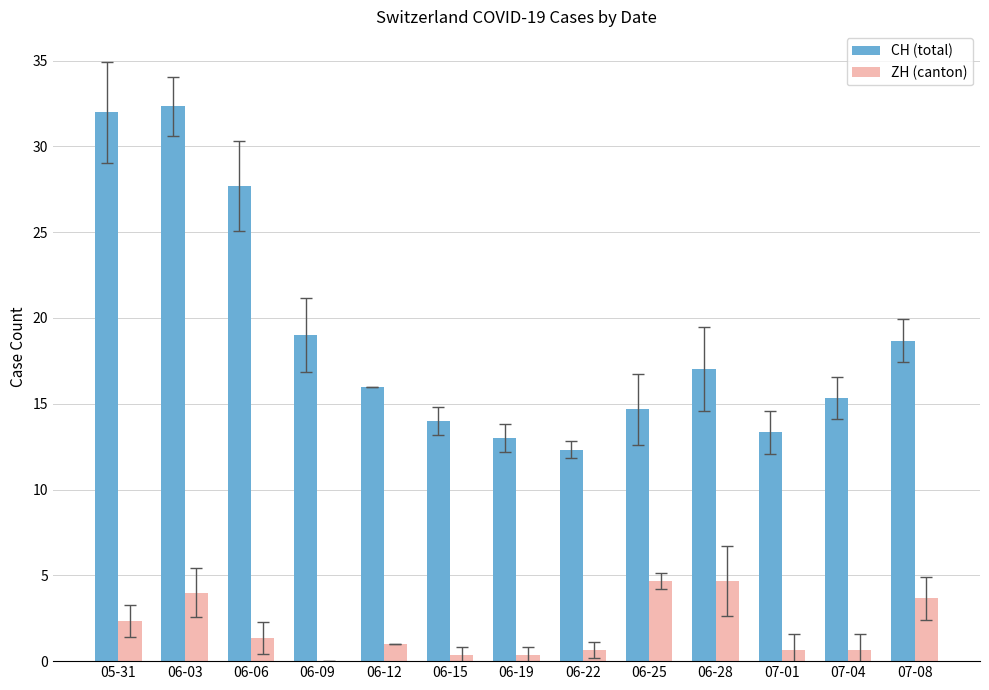

How many data points does each series have?

13